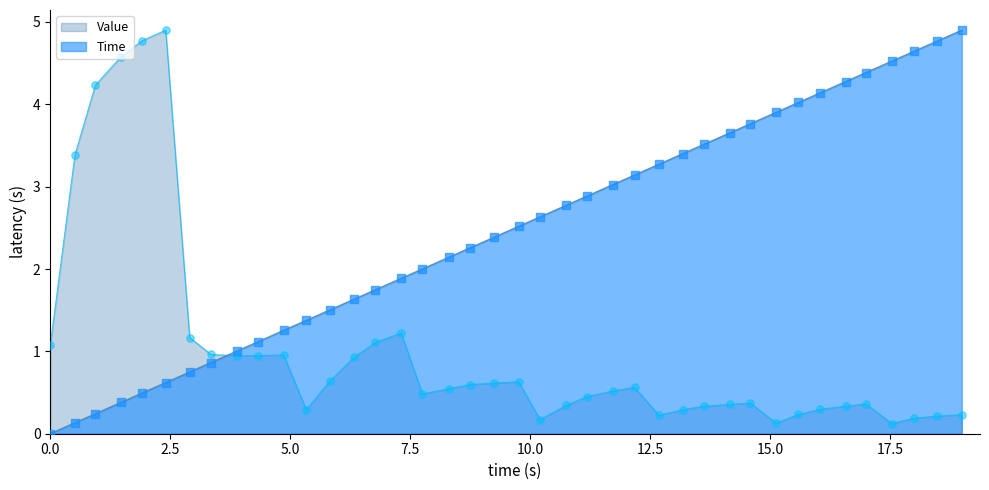

At how many categories does at least one series exceed 0?

40